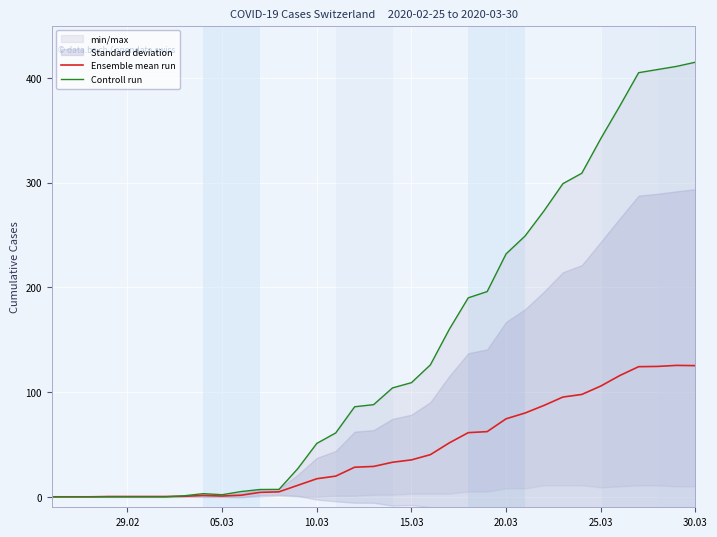

How many interior local peaks does the Controll run series have?

1